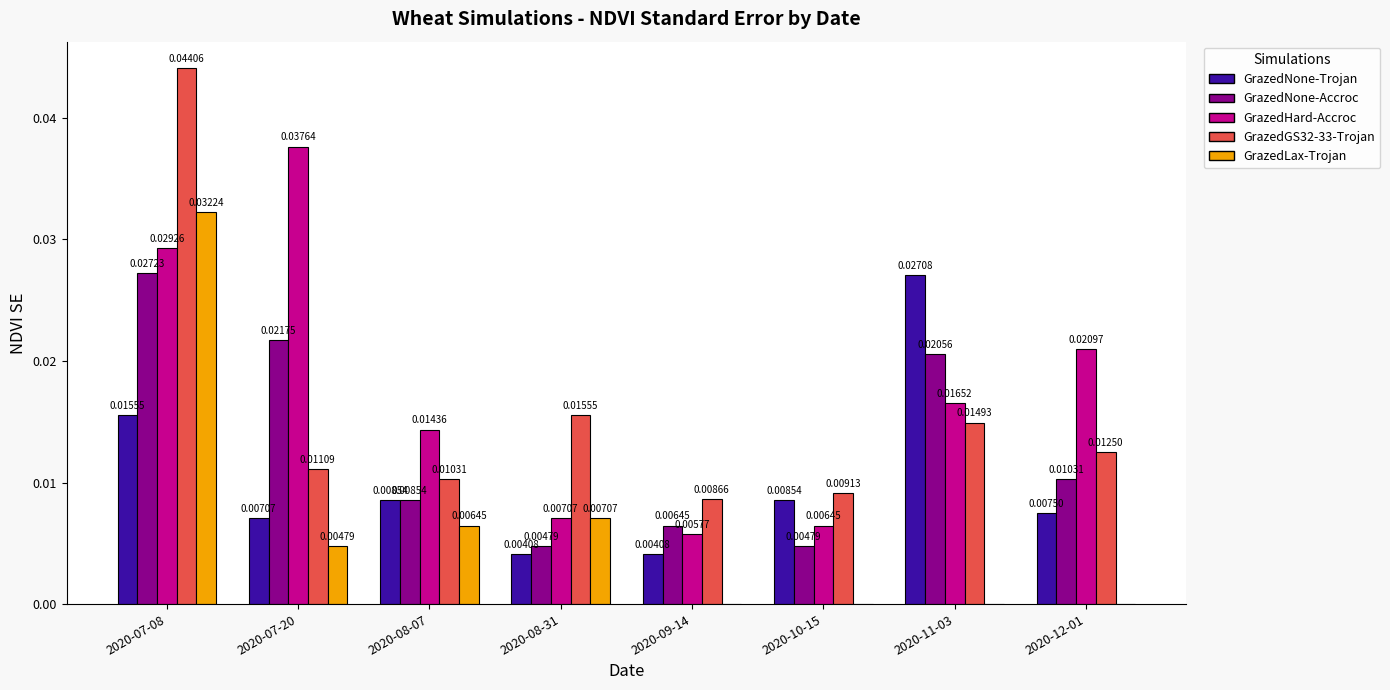

At which category is the sum across all series the highest?

2020-07-08